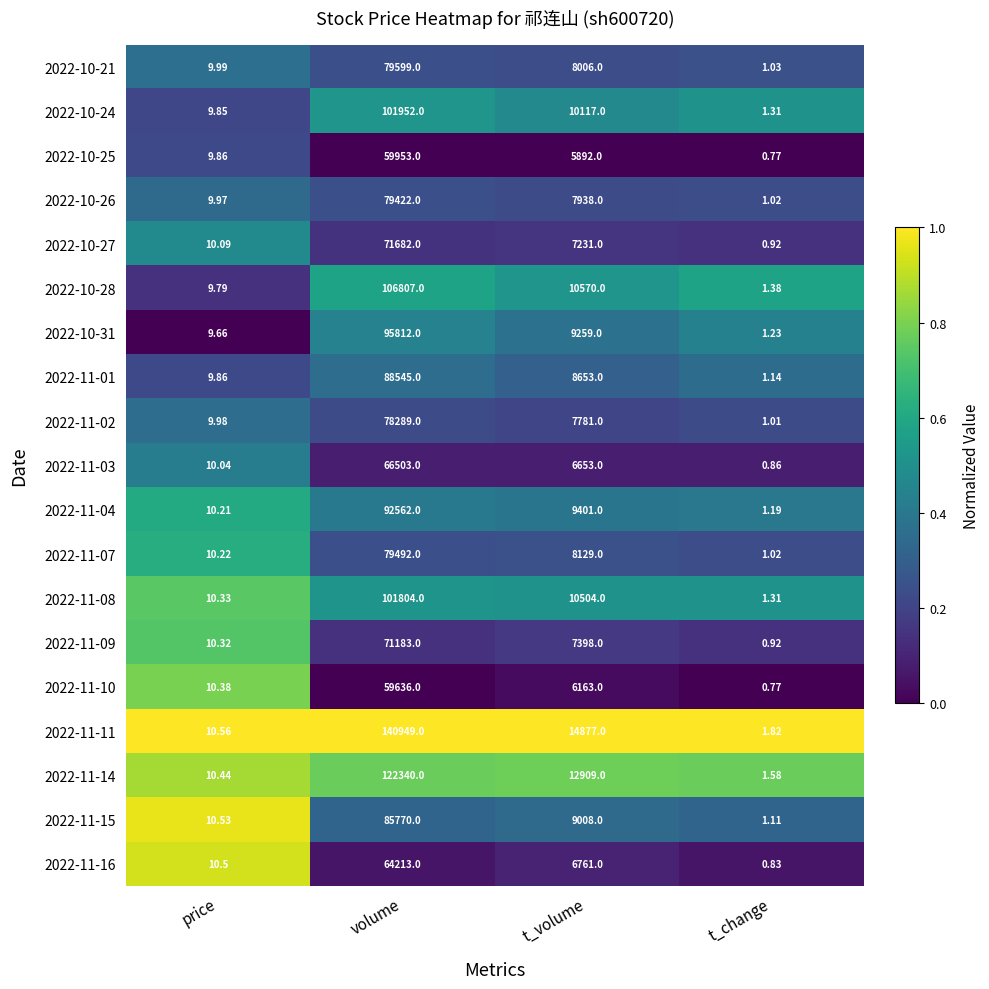

List the labels in order of 2022-11-02 value, largest first.

volume, t_volume, price, t_change